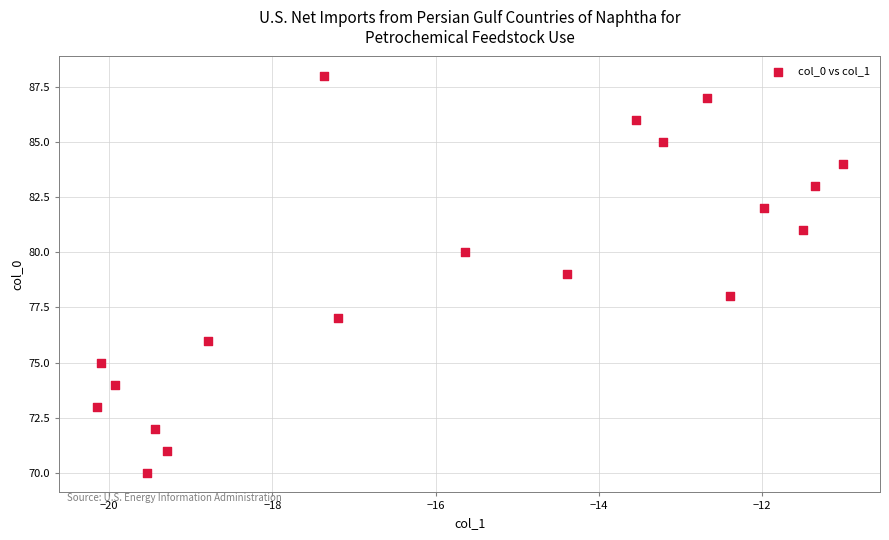

How many data points are displayed?

19